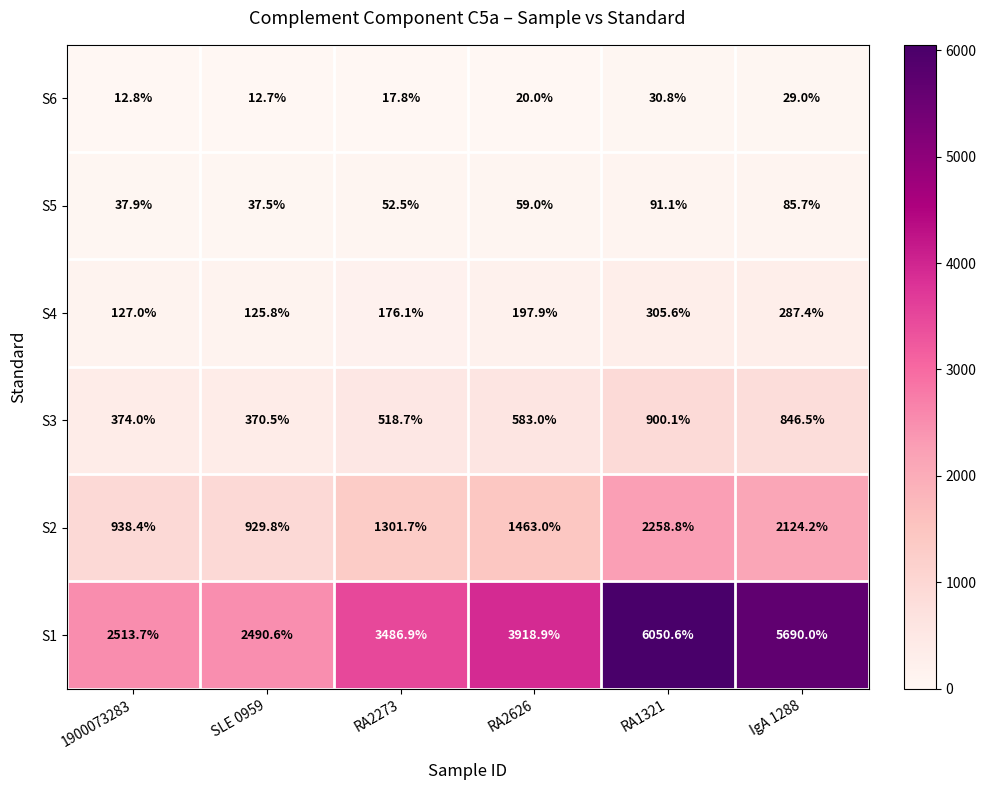

What value does the S2 series have at RA1321?

2258.8